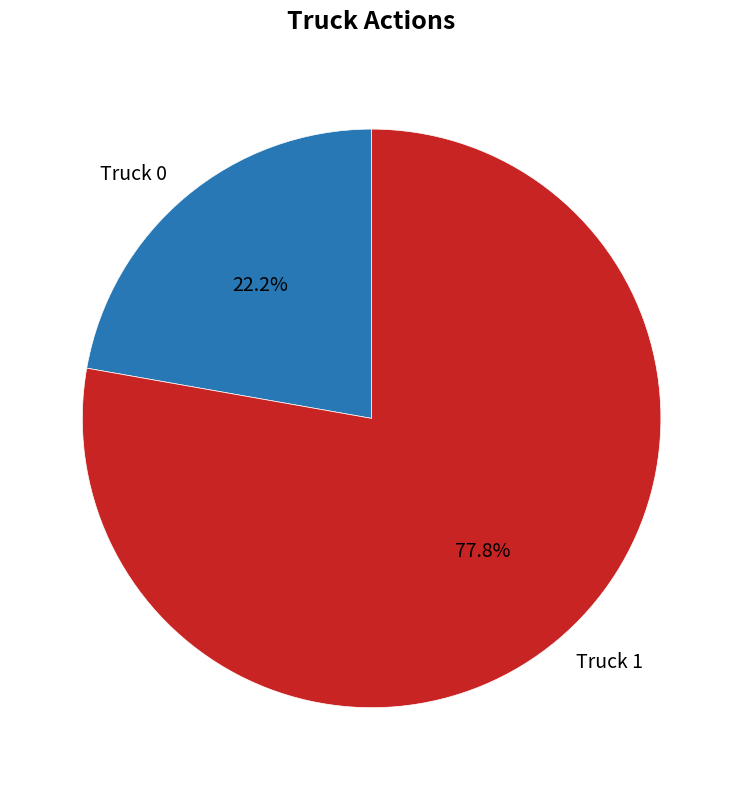

Rank the categories by value from lowest to highest.

Truck 0, Truck 1